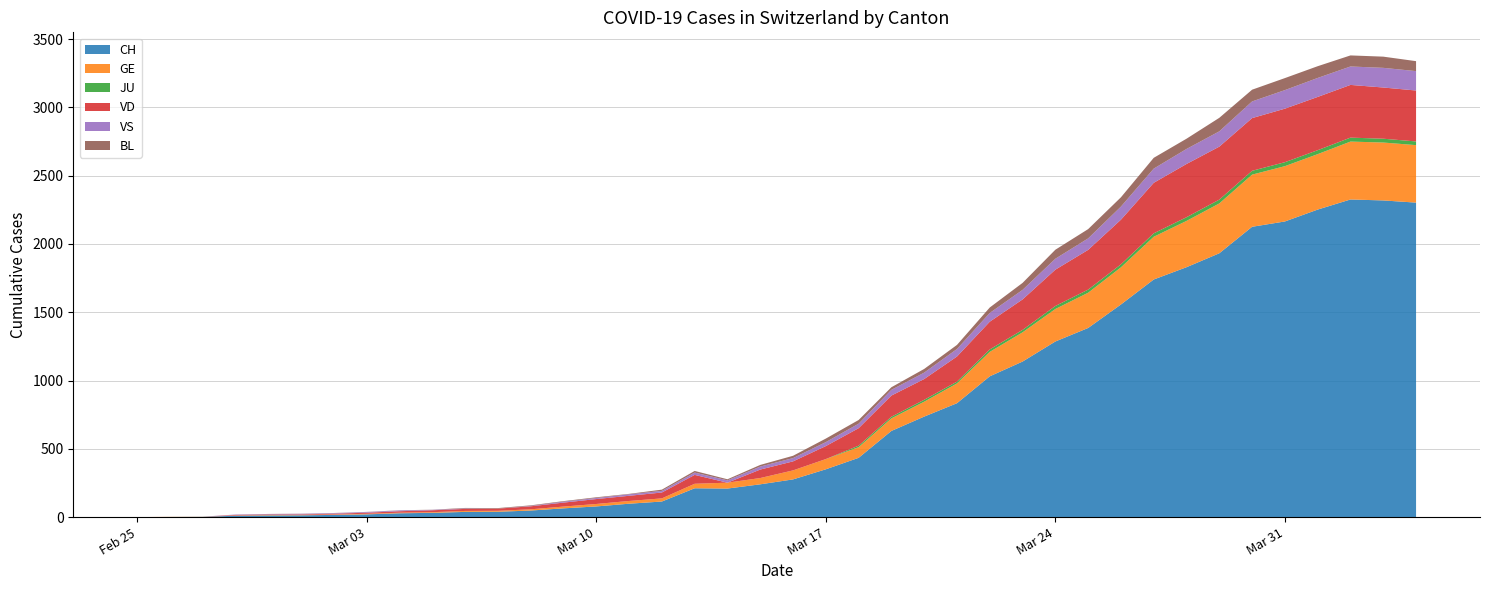

Reading left to right, extract all data points from this chart.

CH: 0	1	2	10	12	13	16	20	28	31	38	39	48	64	78	98	114	211	209	240	276	350	434	631	736	834	1031	1139	1286	1385	1557	1740	1830	1932	2126	2165	2252	2326	2319	2303
GE: 0	1	1	2	3	3	3	4	4	5	7	7	9	13	18	20	23	33	43	46	66	75	78	92	109	145	179	214	238	258	272	313	339	365	382	405	406	424	424	421
JU: 0	0	0	0	0	0	0	0	0	0	0	0	0	0	0	0	0	0	0	0	0	0	11	12	14	13	18	18	22	23	22	25	27	28	28	29	29	29	28	27
VD: 0	0	0	4	4	4	6	8	11	14	15	16	22	29	36	38	43	65	0	62	66	95	128	155	152	184	203	223	266	291	327	370	390	388	386	392	390	386	375	373
VS: 0	0	0	3	3	4	4	5	6	3	3	0	3	7	8	11	12	17	17	22	24	29	33	42	47	55	64	70	80	84	96	104	110	112	122	136	139	135	144	142
BL: 0	0	0	0	1	1	1	1	1	1	4	4	4	4	5	3	9	12	8	12	17	26	27	19	27	30	40	51	66	68	68	79	75	99	86	88	86	81	82	73